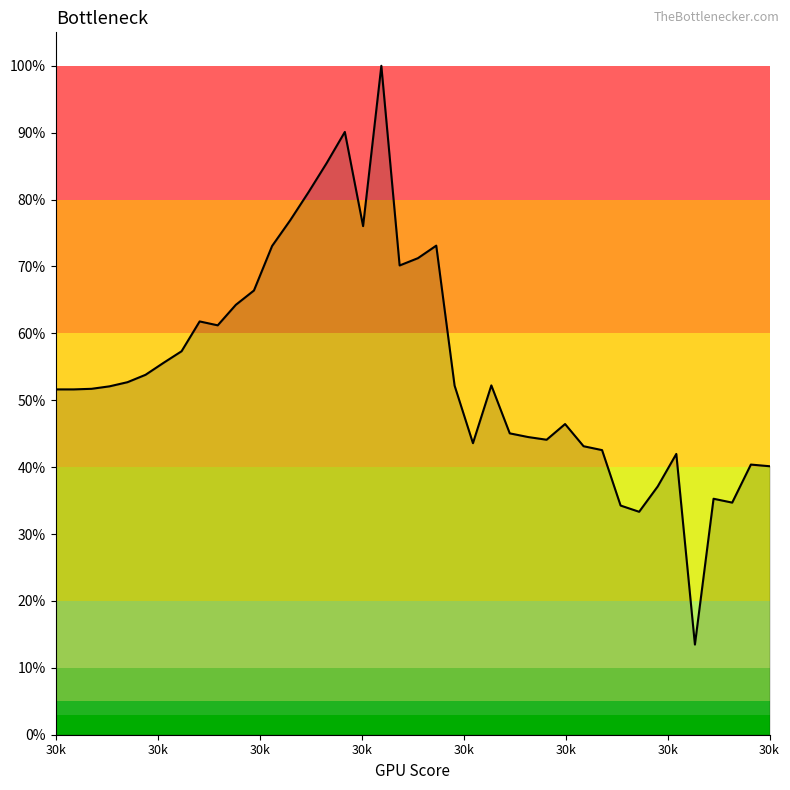

Does the chart have visible grid lines?

No